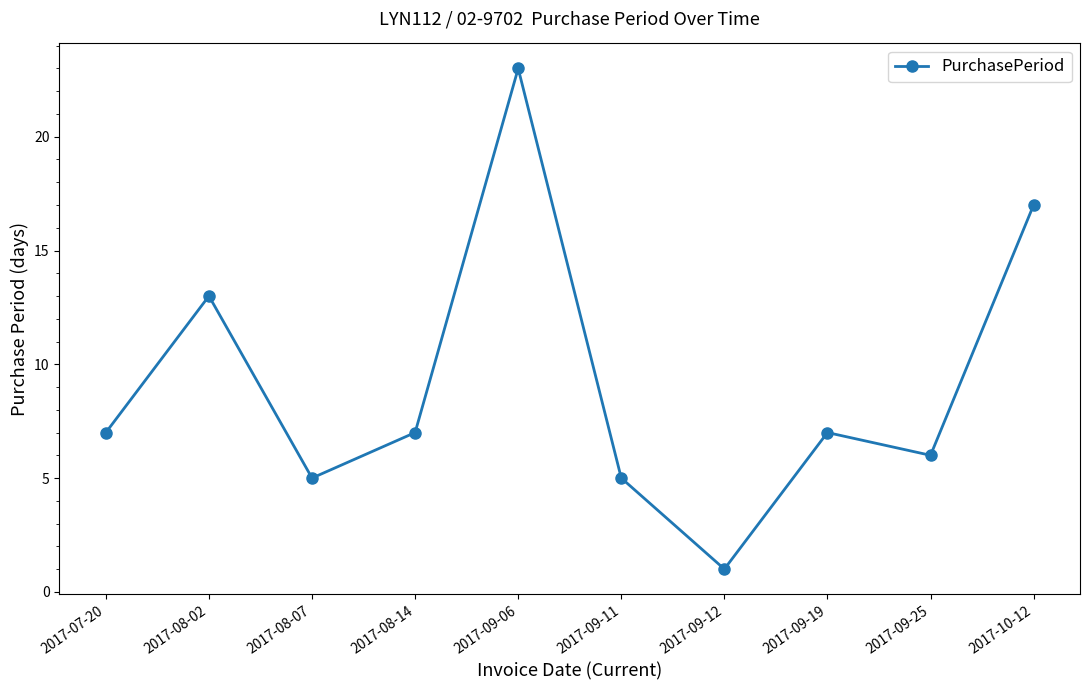

How many interior local peaks (higher than both neighbors) does the data have?

3